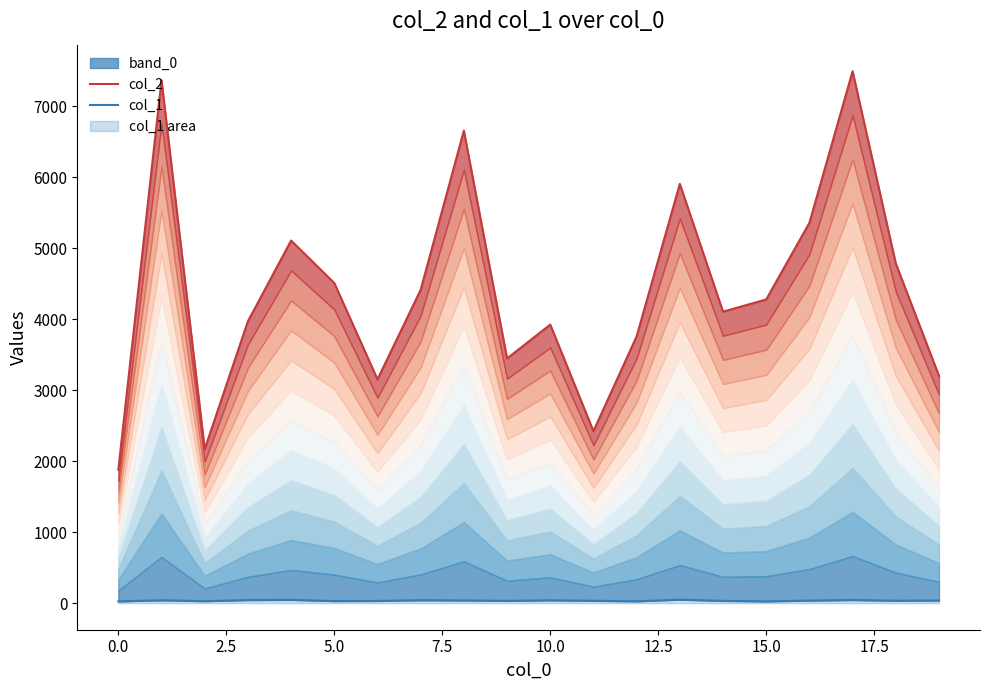

Rank the series at 0.0 from highest to lowest value.

col_2, col_1